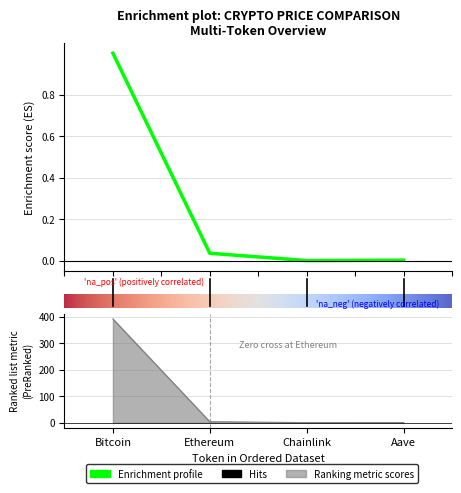

Which category has the highest value in the price series?

Bitcoin